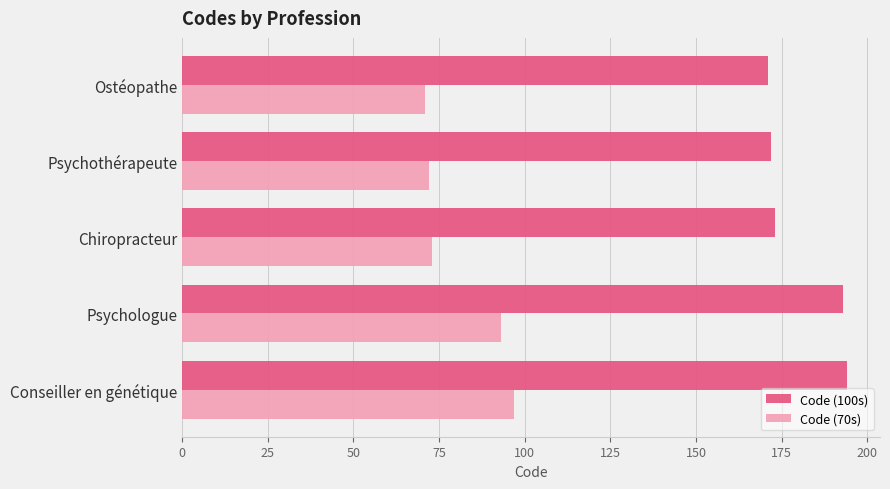

List the series in order of their peak value, highest first.

Code (100s), Code (70s)